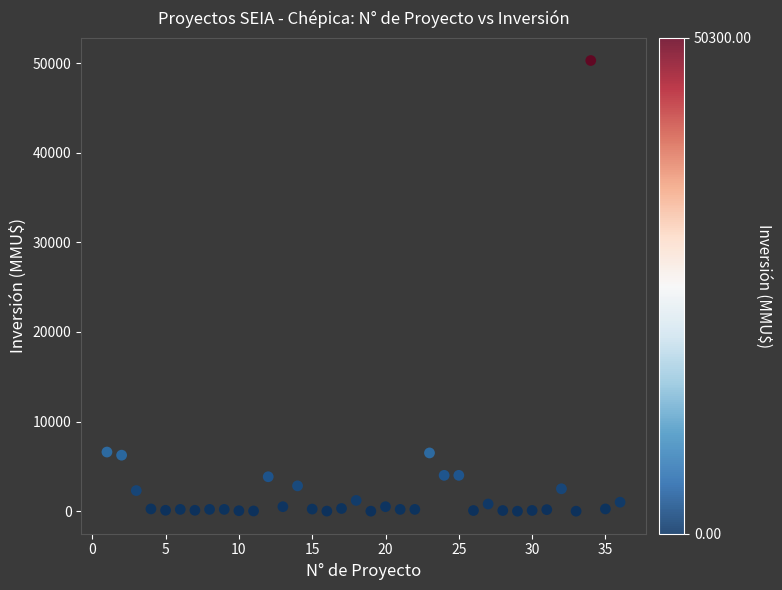

What is the range of Y values (max minus min)?

50300